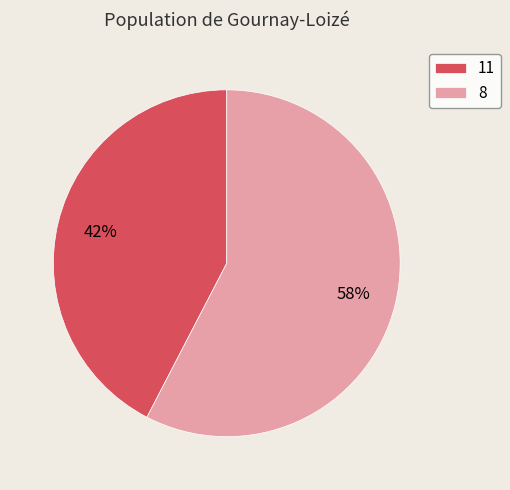

Count the number of slices in the pie.

2